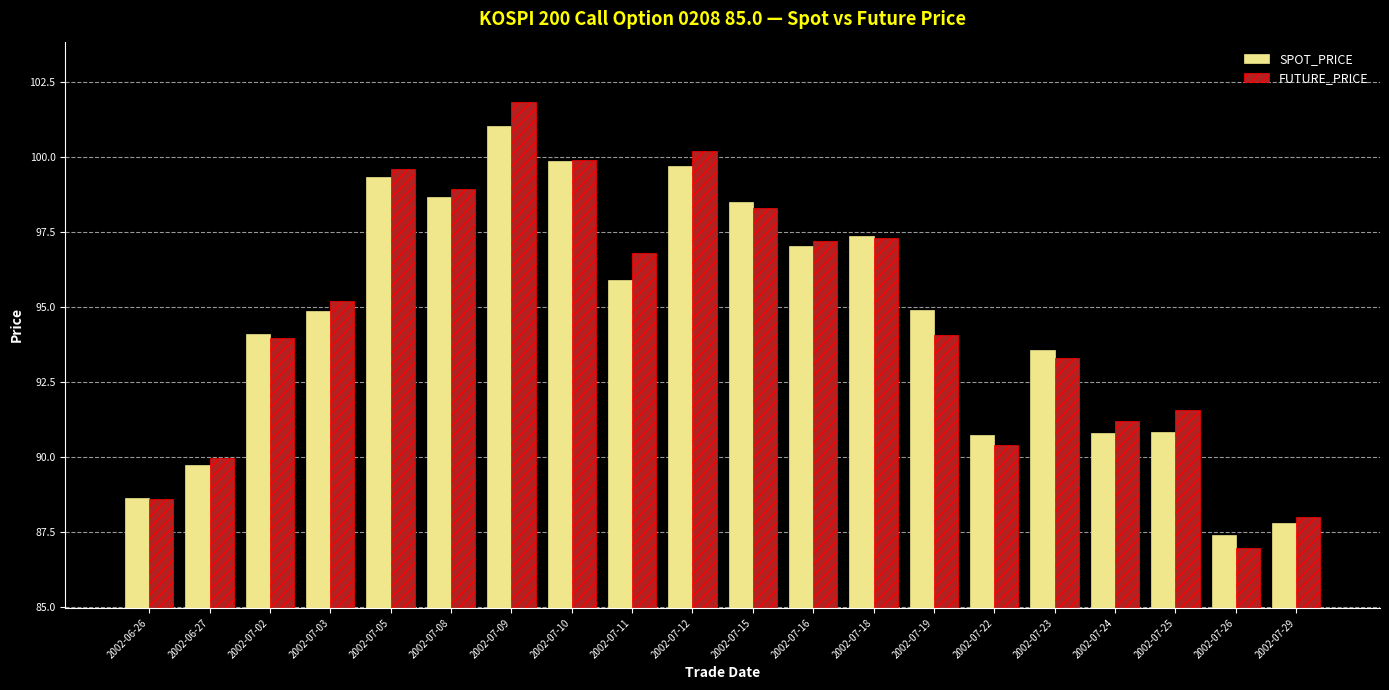

What is the average value of the FUTURE_PRICE series?

94.7